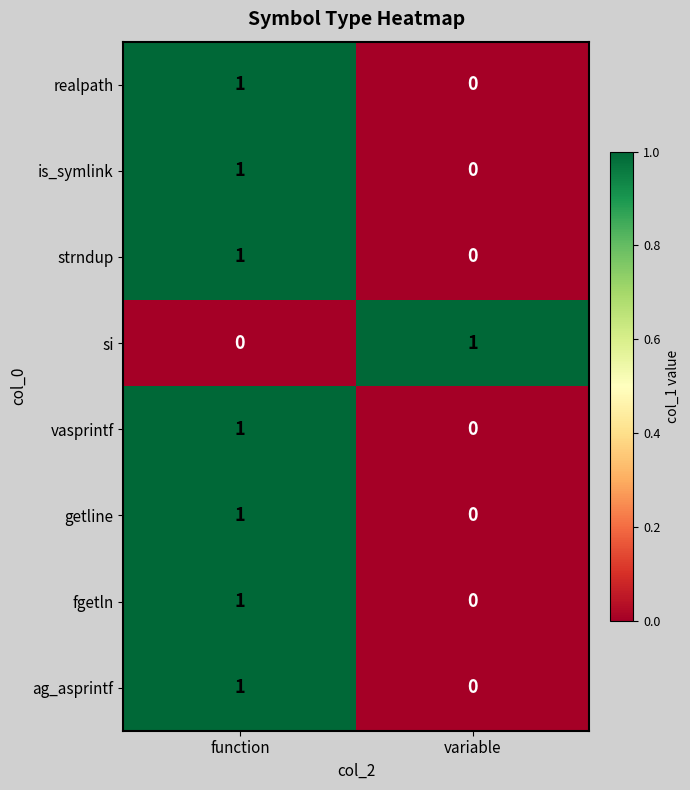

Is it true that strndup equals 1 at function?

True